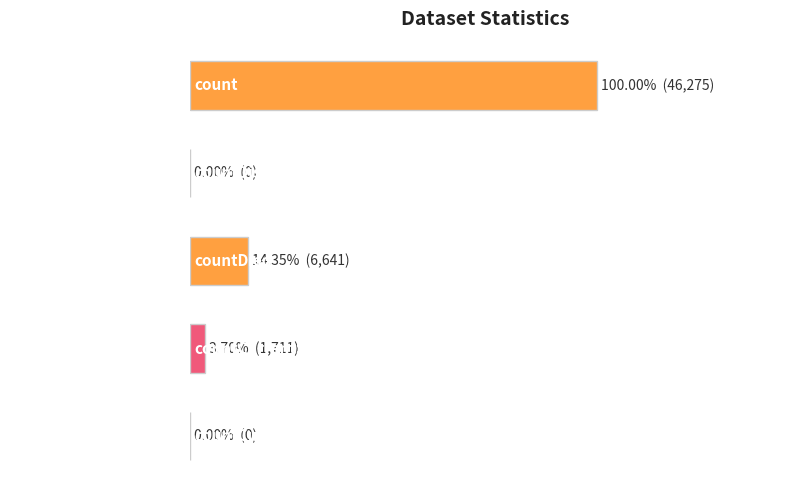

What is the difference between the maximum and second lowest values?

46275